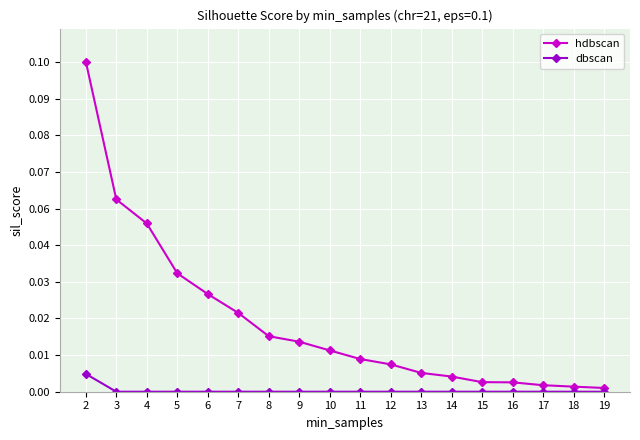

What are all the series names shown in the legend?

hdbscan, dbscan